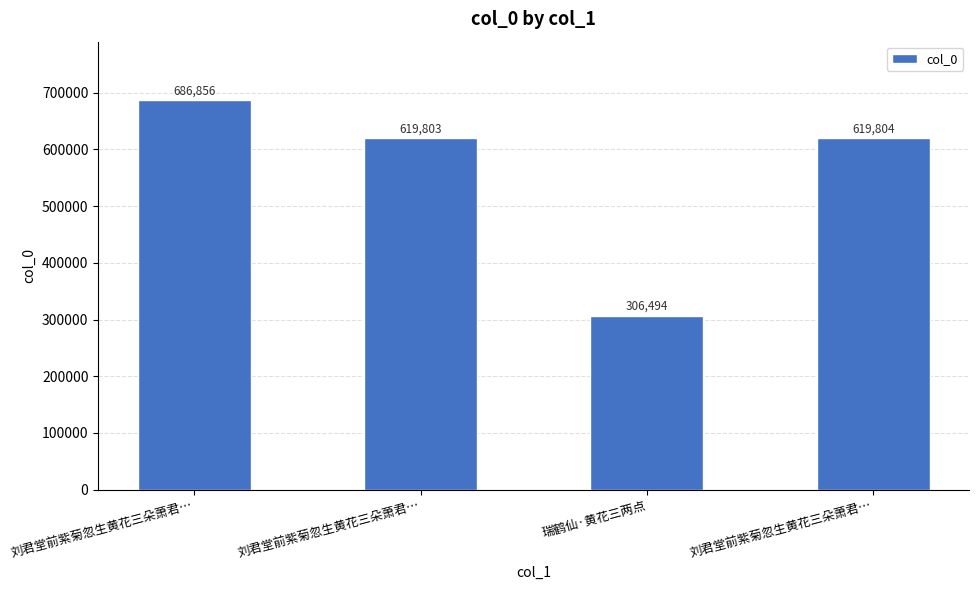

What is the greatest value displayed?

686856